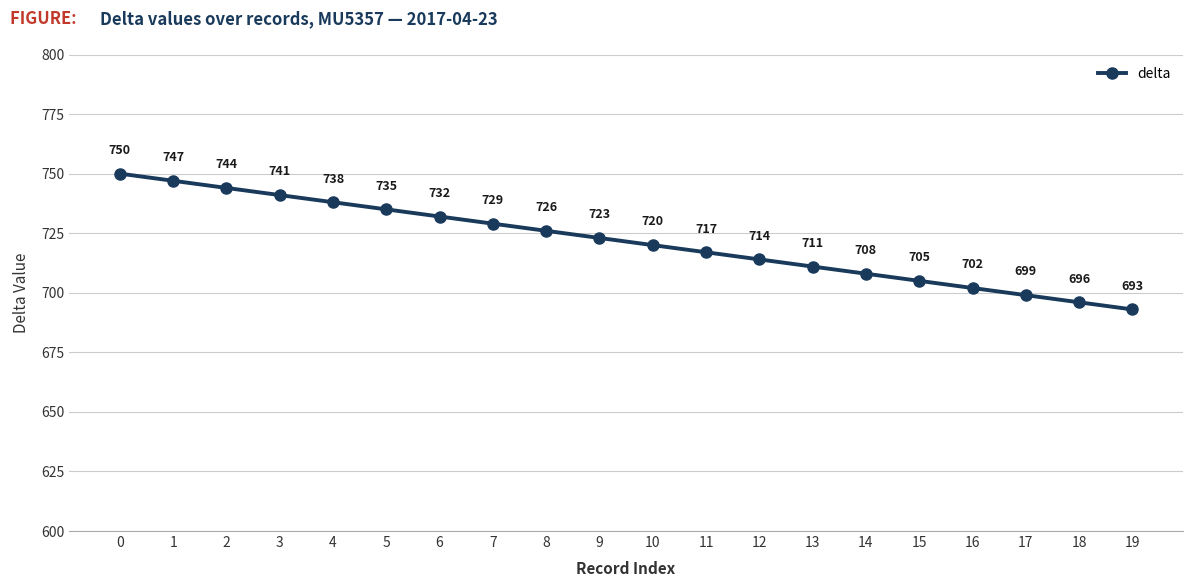

Does the chart display data point markers on the line(s)?

Yes